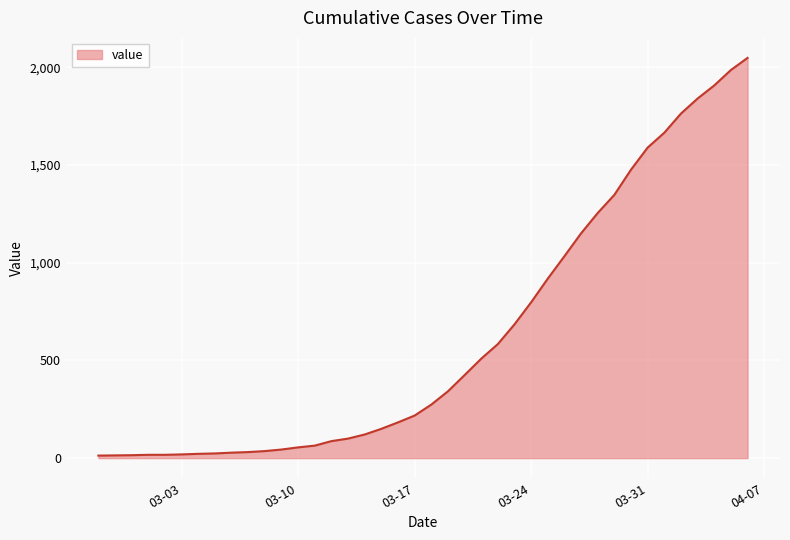

What is the difference between the maximum and minimum values?

2036